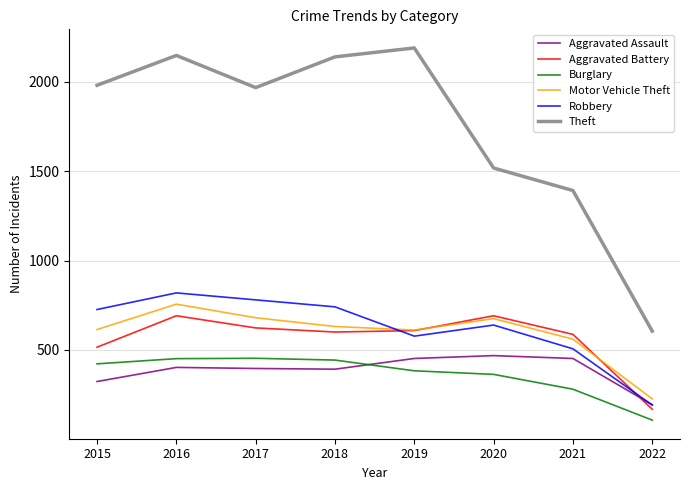

Does the chart have visible grid lines?

Yes